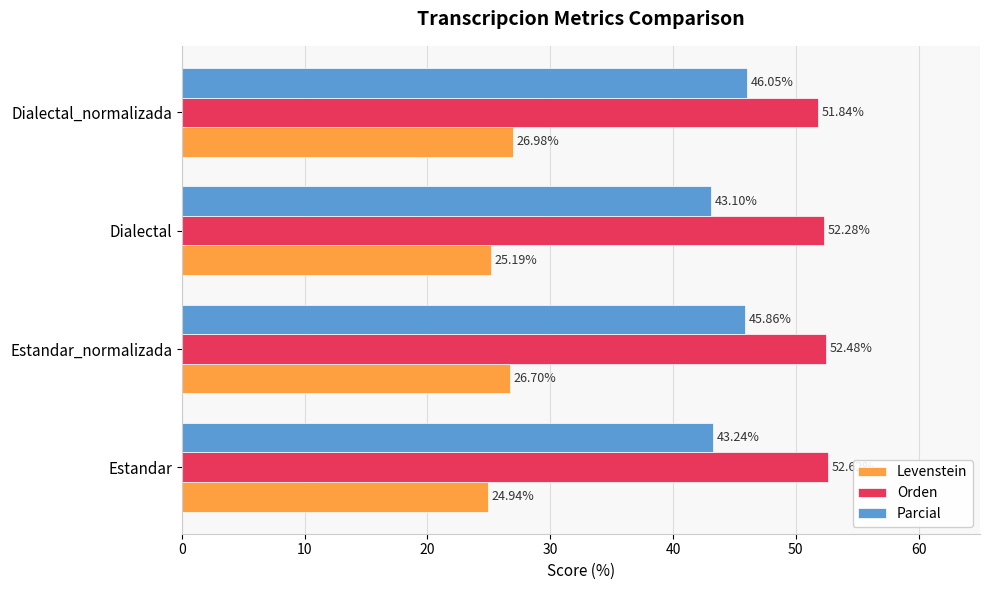

Which category has the lowest value in the Parcial series?

Dialectal